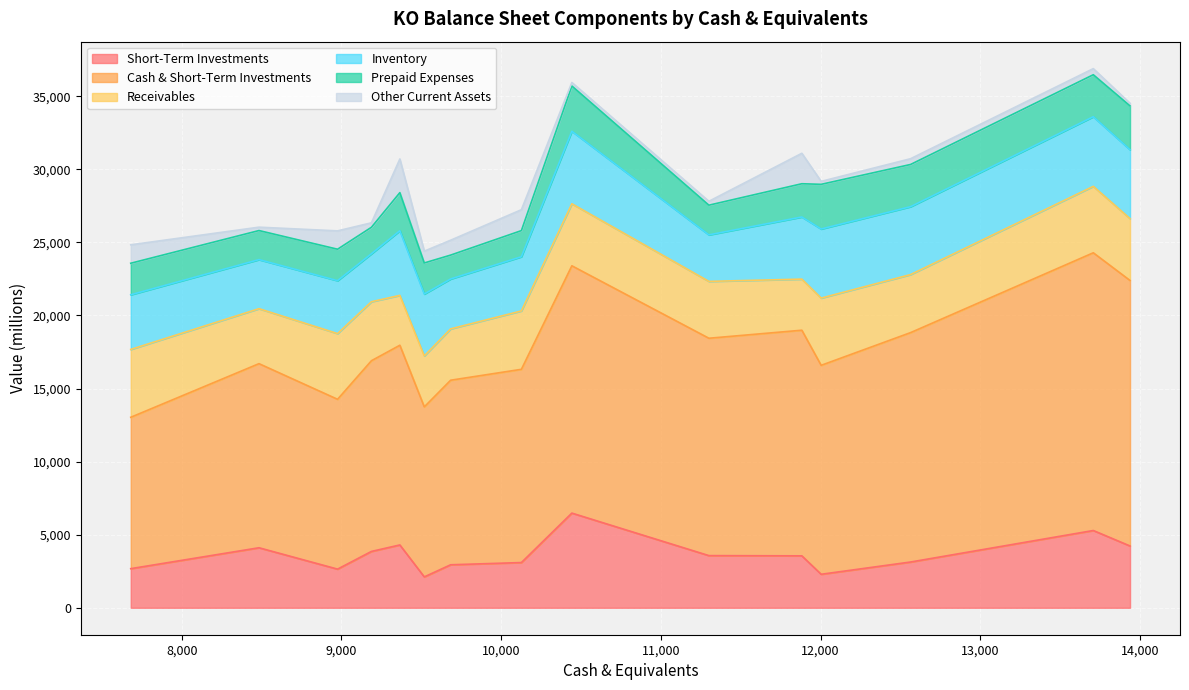

What is the minimum value for Short-Term Investments?

2112